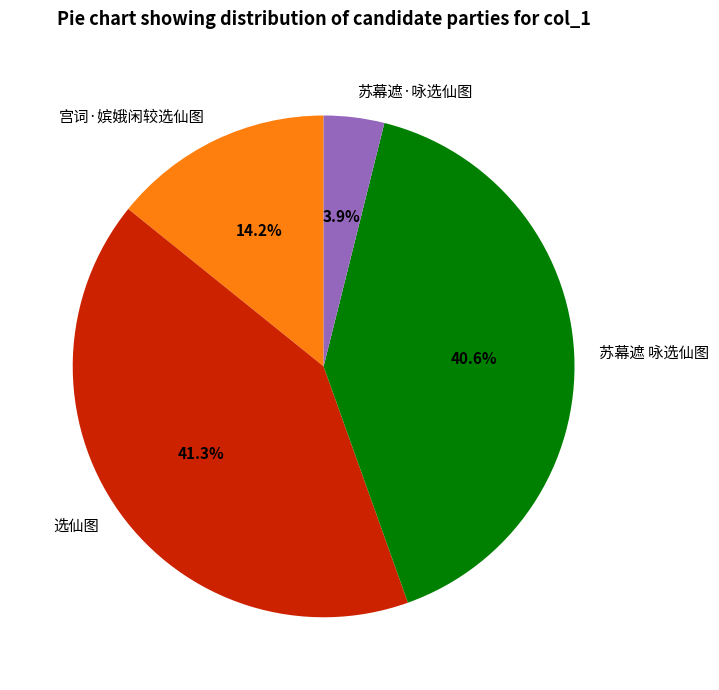

To the nearest percent, what is the average slice percentage?

25%